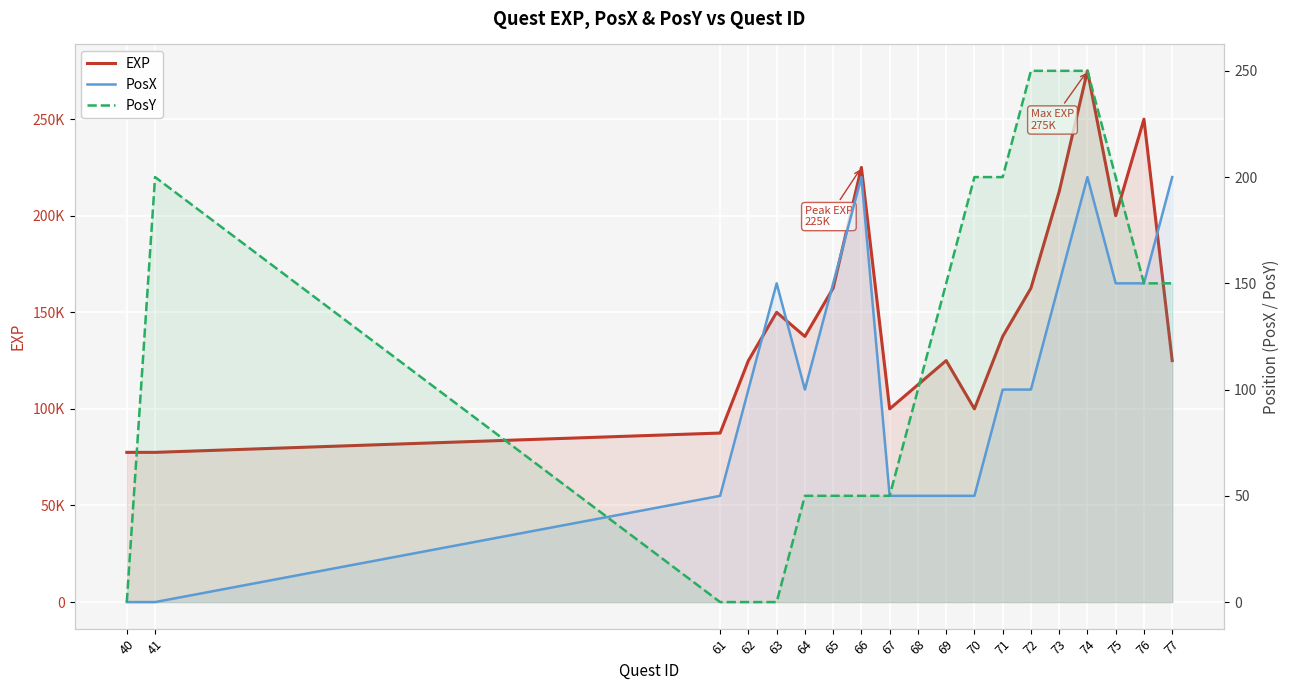

How many values in the PosY series exceed 150?

7